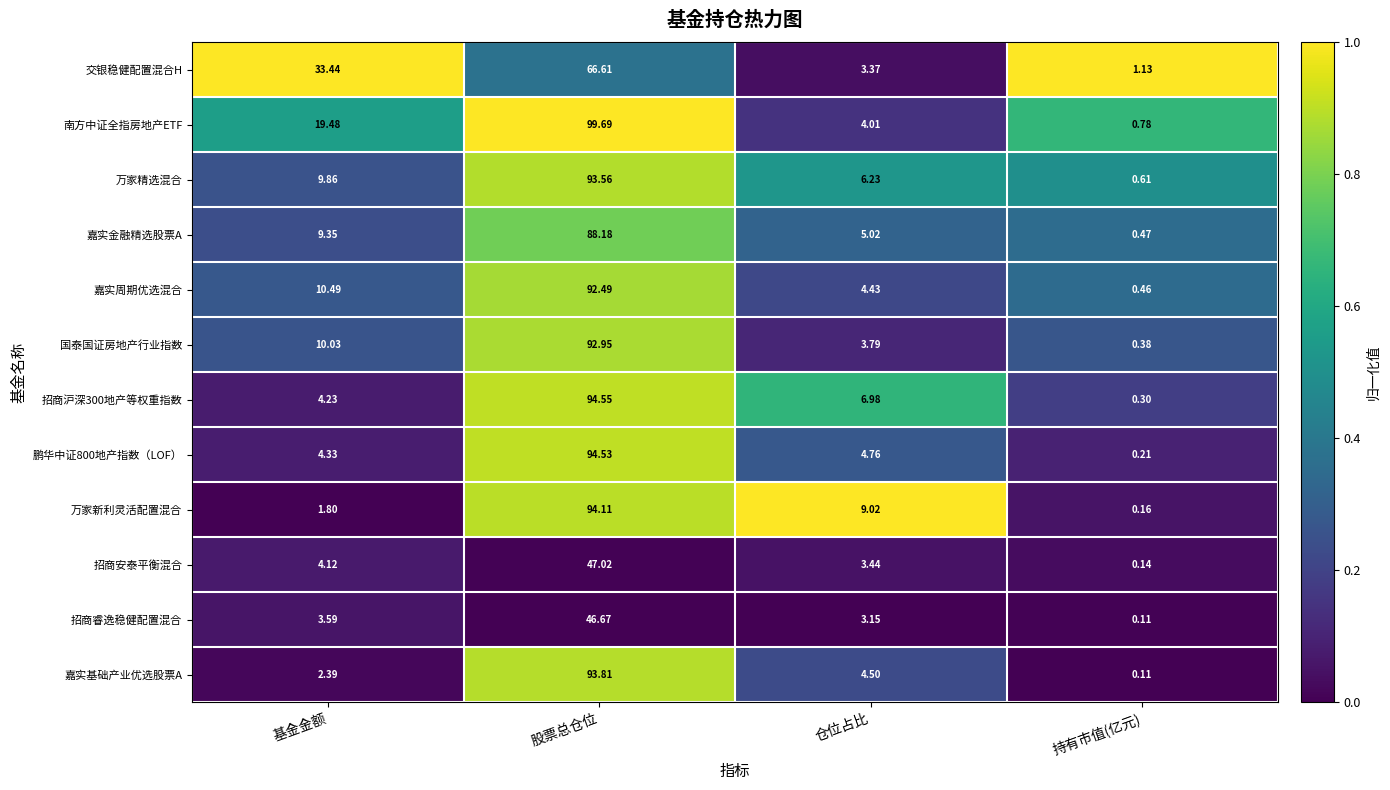

Rank the series at 仓位占比 from lowest to highest value.

招商睿逸稳健配置混合, 交银稳健配置混合H, 招商安泰平衡混合, 国泰国证房地产行业指数, 南方中证全指房地产ETF, 嘉实周期优选混合, 嘉实基础产业优选股票A, 鹏华中证800地产指数（LOF）, 嘉实金融精选股票A, 万家精选混合, 招商沪深300地产等权重指数, 万家新利灵活配置混合